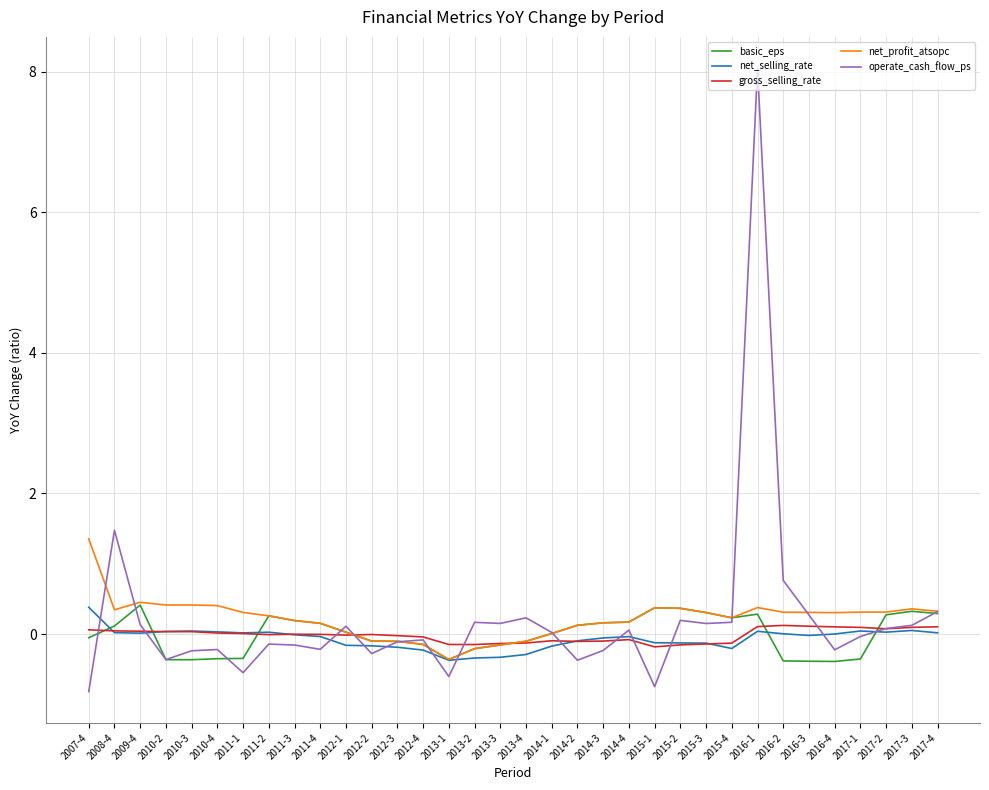

Which category has the highest value across all series?

2016-1